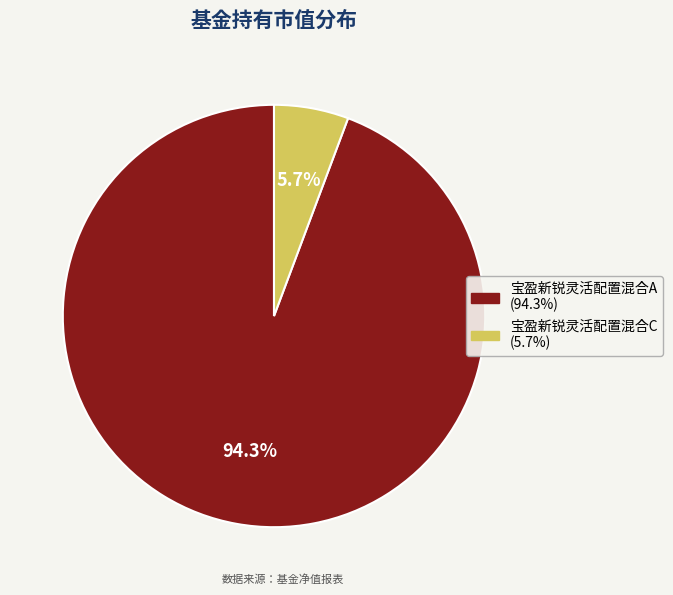

Count the number of slices in the pie.

2